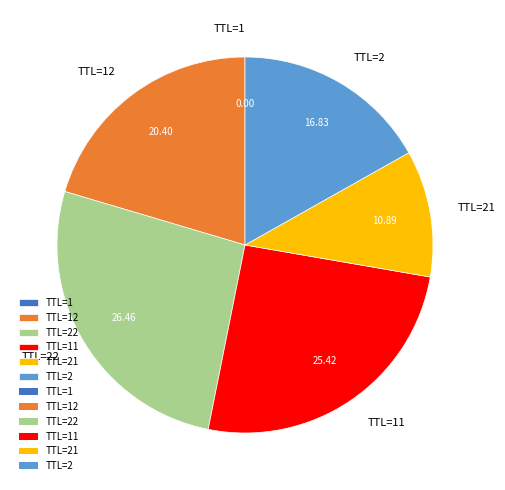

Does any single category account for the majority?

No